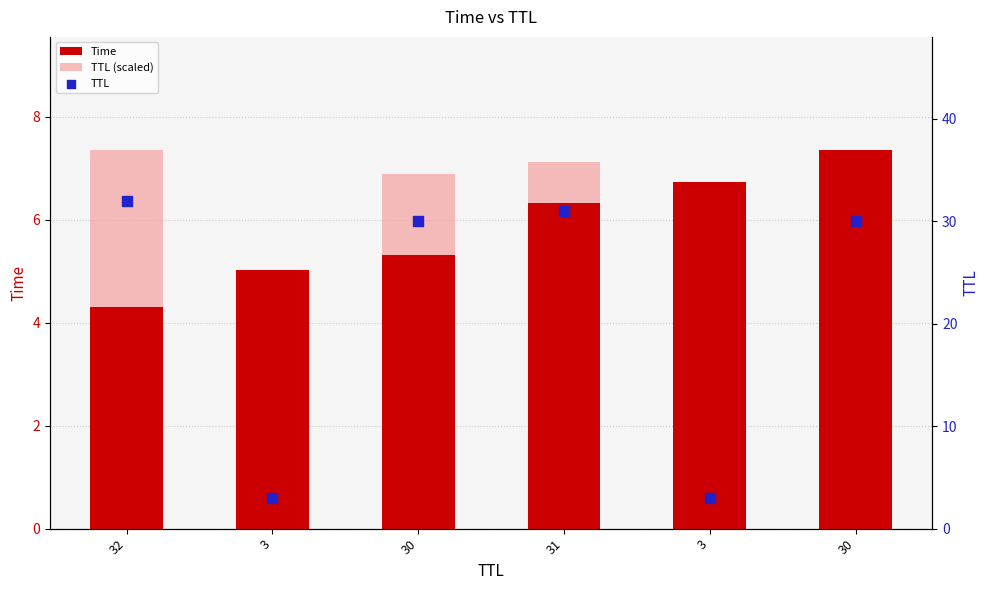

Which series has the largest total across all categories?

TTL